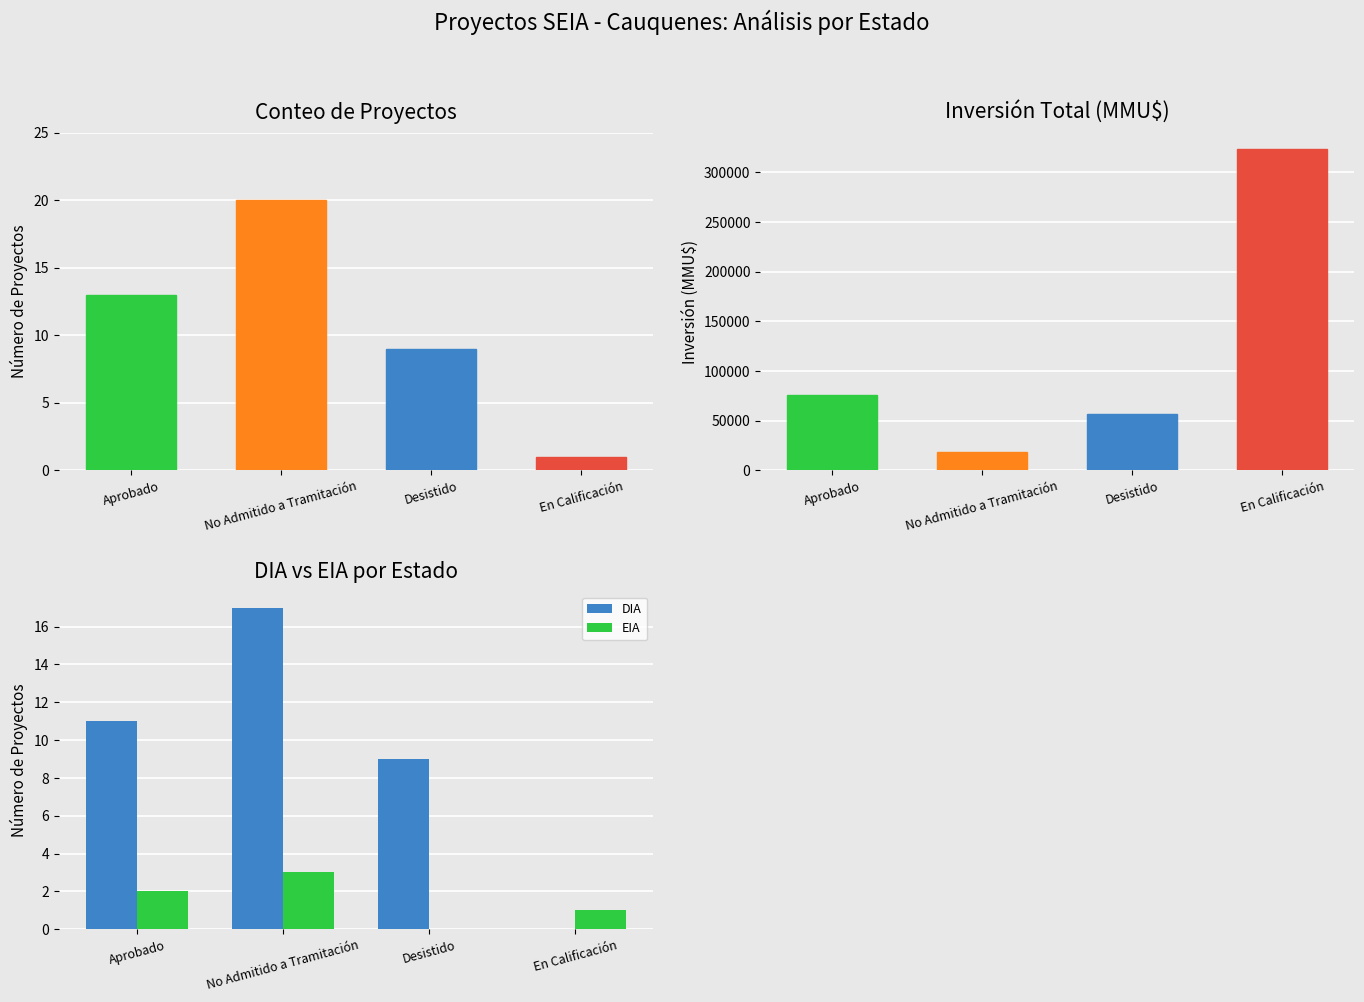

Rank the categories by No Admitido a Tramitación value from highest to lowest.

En Calificación, Aprobado, Desistido, No Admitido a Tramitación